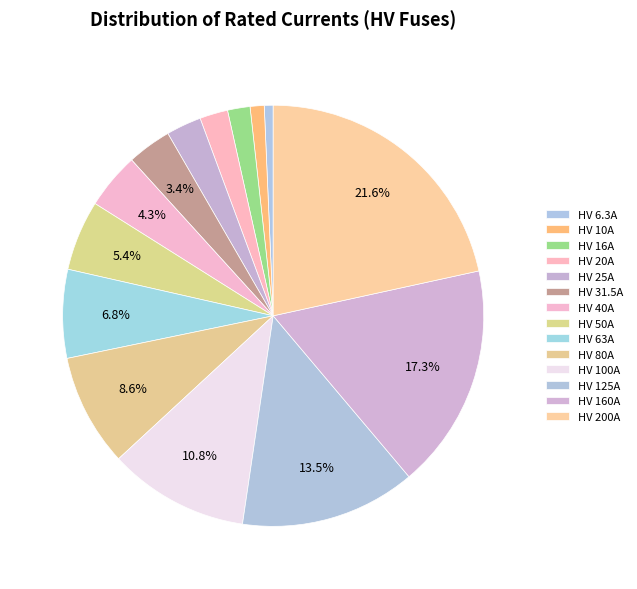

The HV 50A slice represents 5% of the pie. True or false?

True